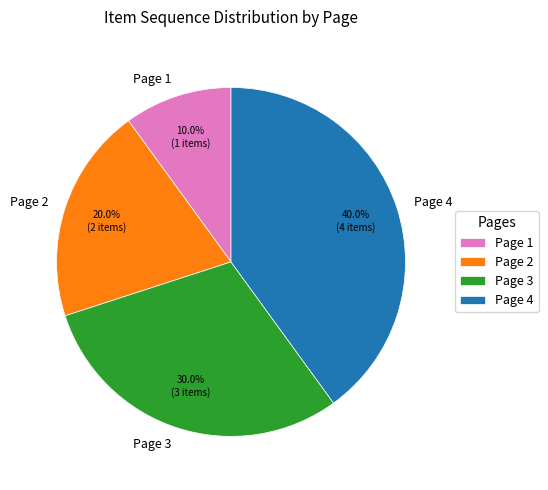

To the nearest percent, what percentage of the pie is Page 3?

30%